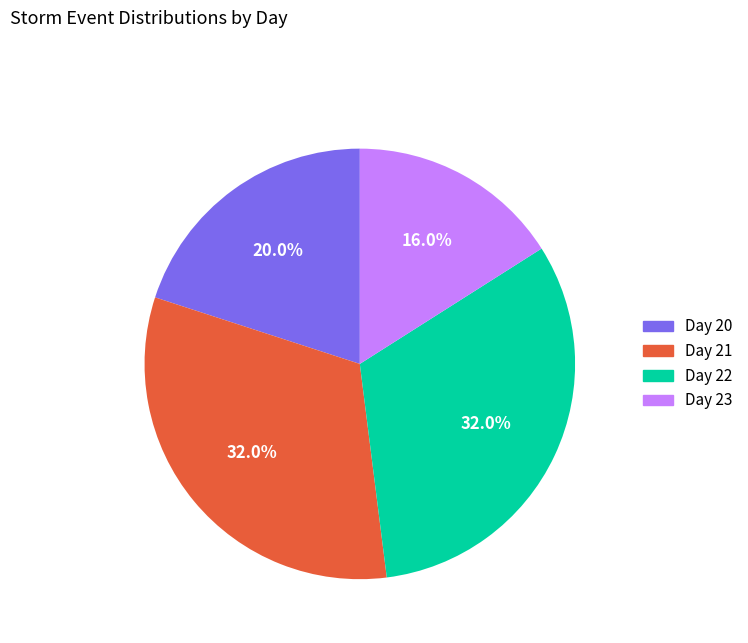

Is it true that Day 20 is 20% of the pie?

True